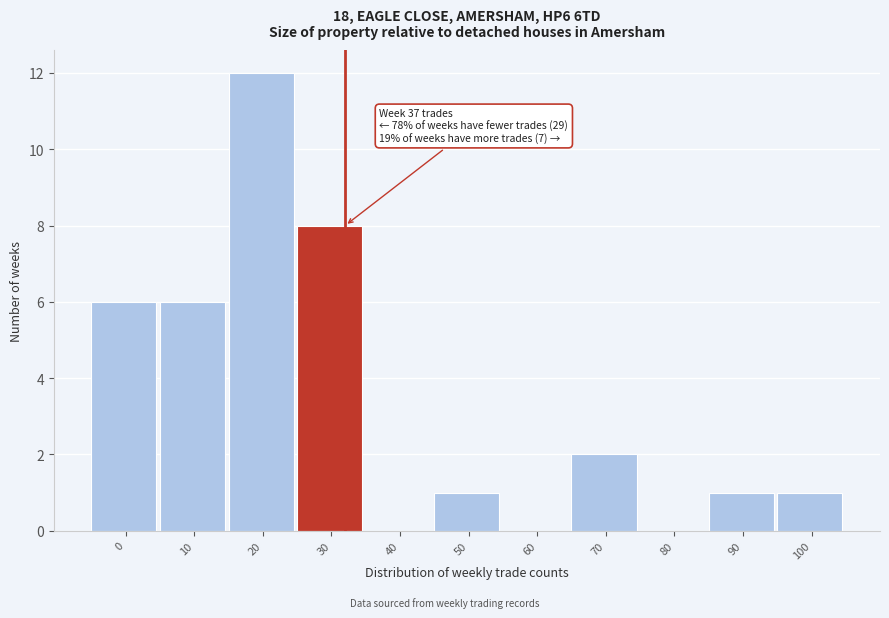

Reading left to right, what are all the values shown in this chart?

0=6	10=6	20=12	30=8	40=0	50=1	60=0	70=2	80=0	90=1	100=1